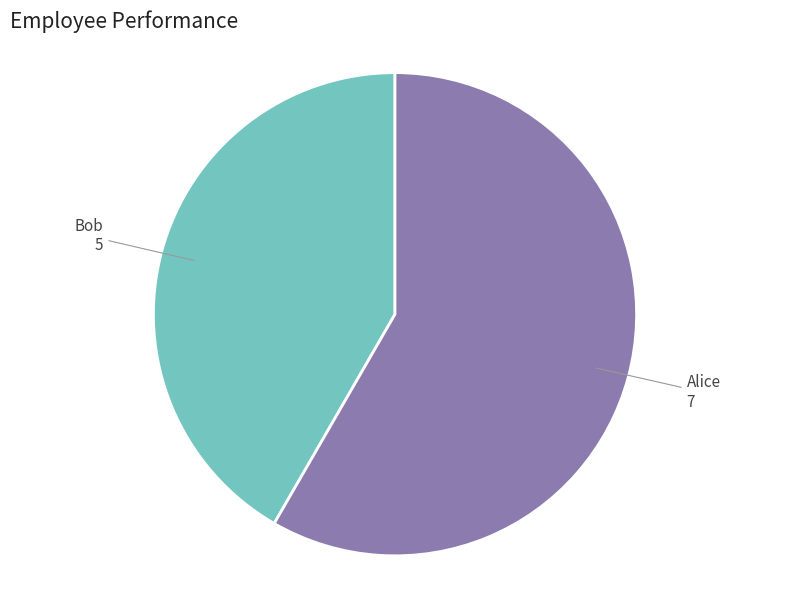

What is the ratio of the value at Bob to the value at Alice?

0.7